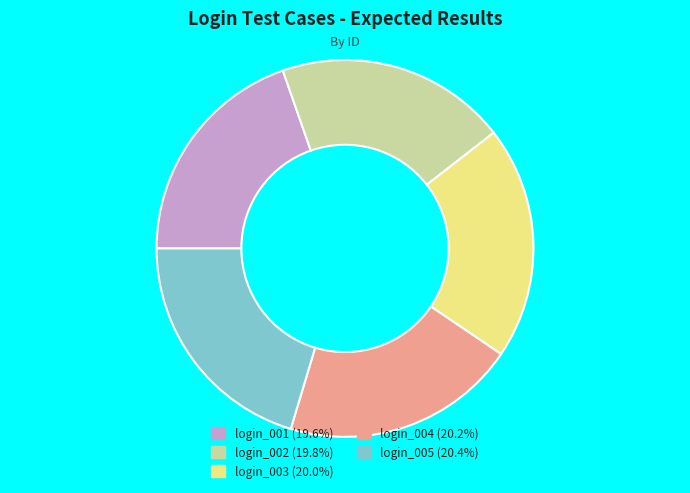

True or false: login_001 accounts for 10% of the total.

False